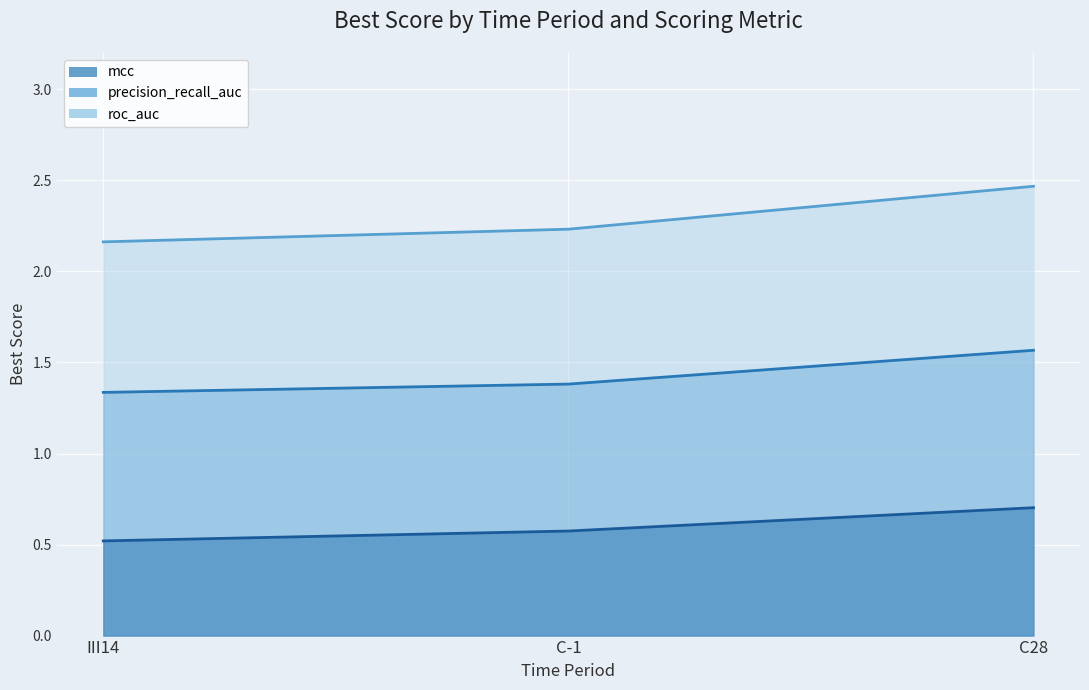

Between III14 and C-1, which is larger?

C-1